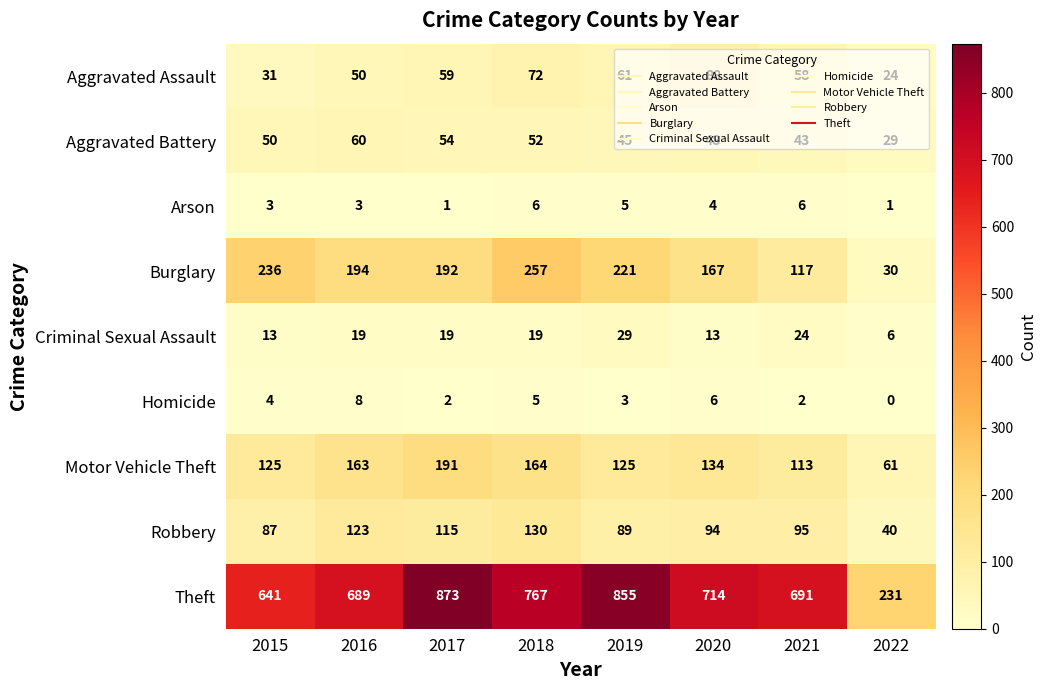

Which series has the largest total across all categories?

Theft